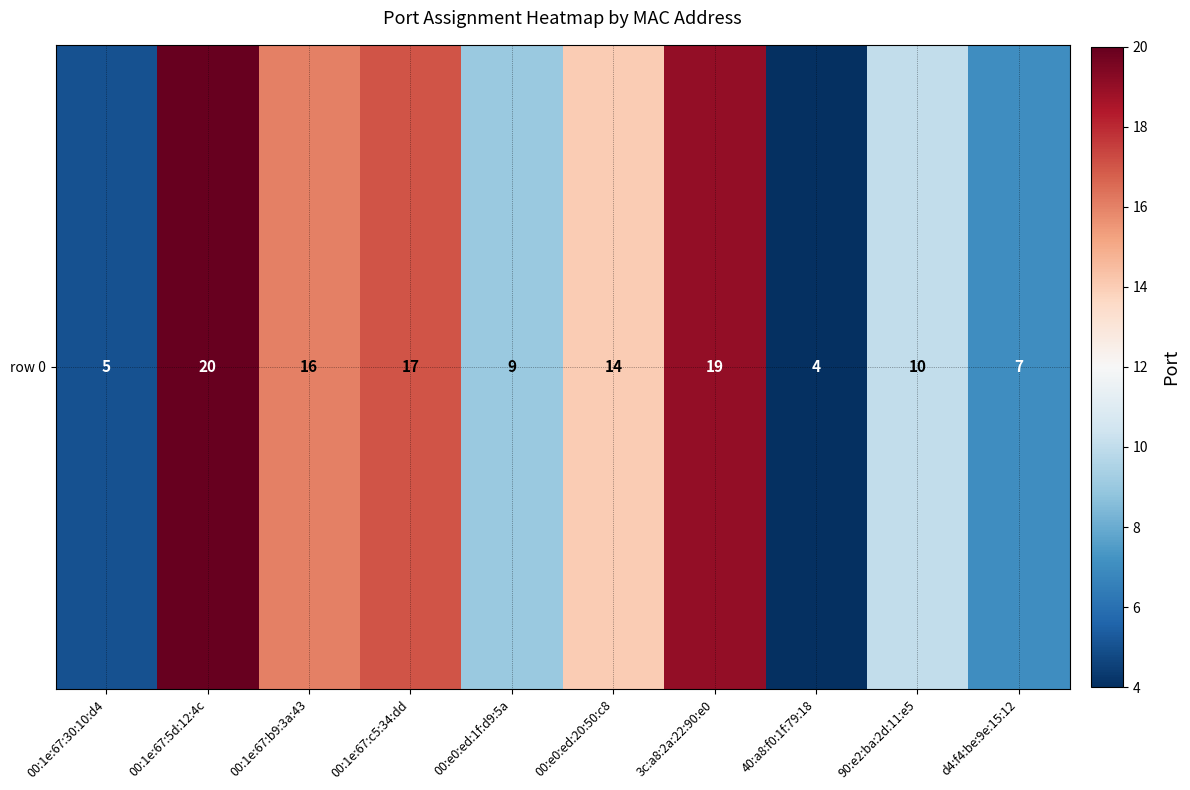

The value at 00:1e:67:5d:12:4c is 33. True or false?

False